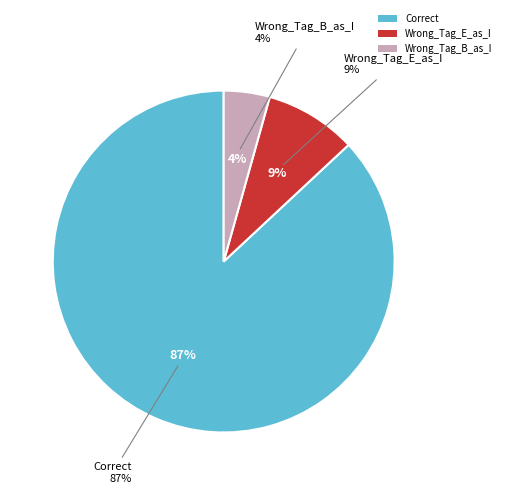

What percentage is NOT represented by Correct?

13.0%